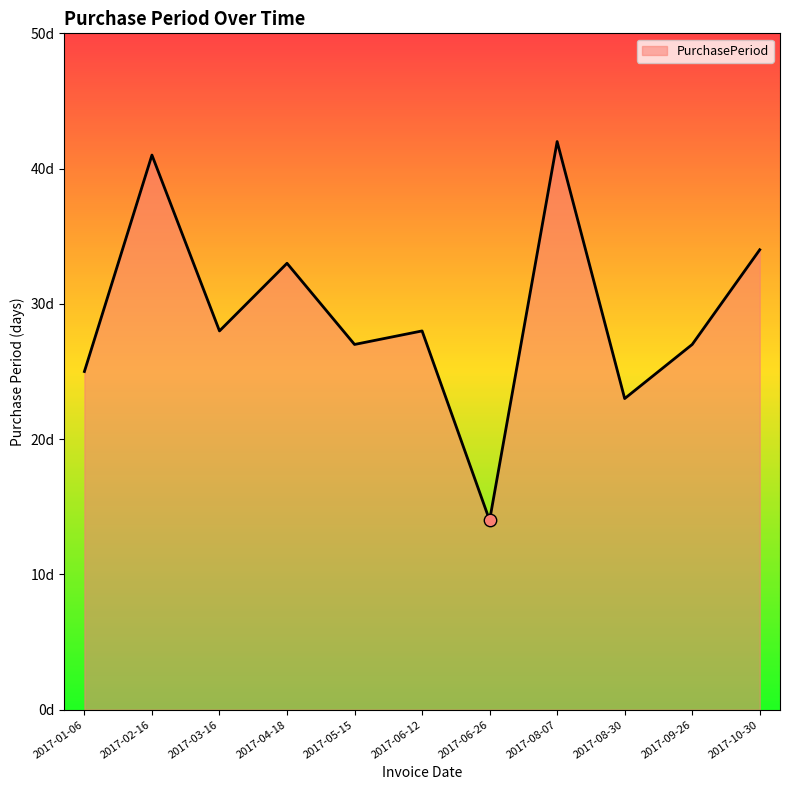

Between 2017-10-30 and 2017-09-26, which is larger?

2017-10-30